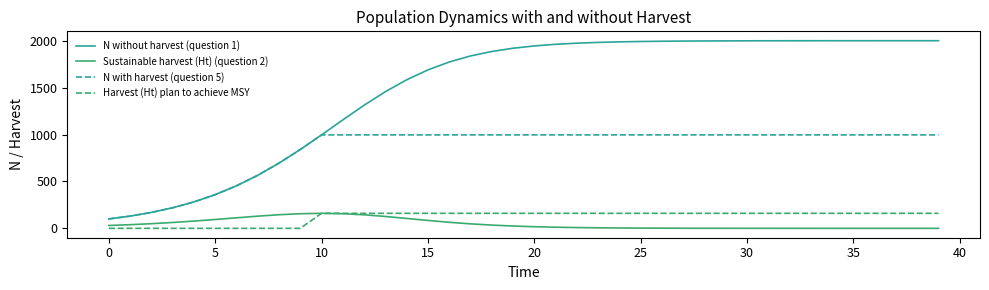

True or false: Sustainable harvest (Ht) (question 2) and N with harvest (question 5) cross at least once.

False